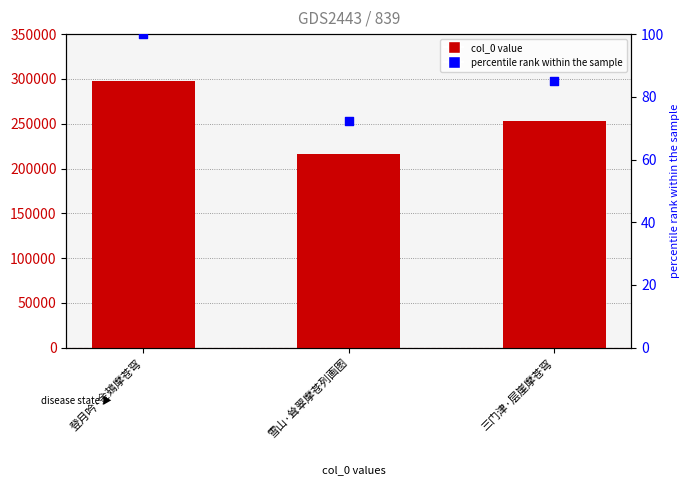

Which series has the widest spread of Y values?

col_0